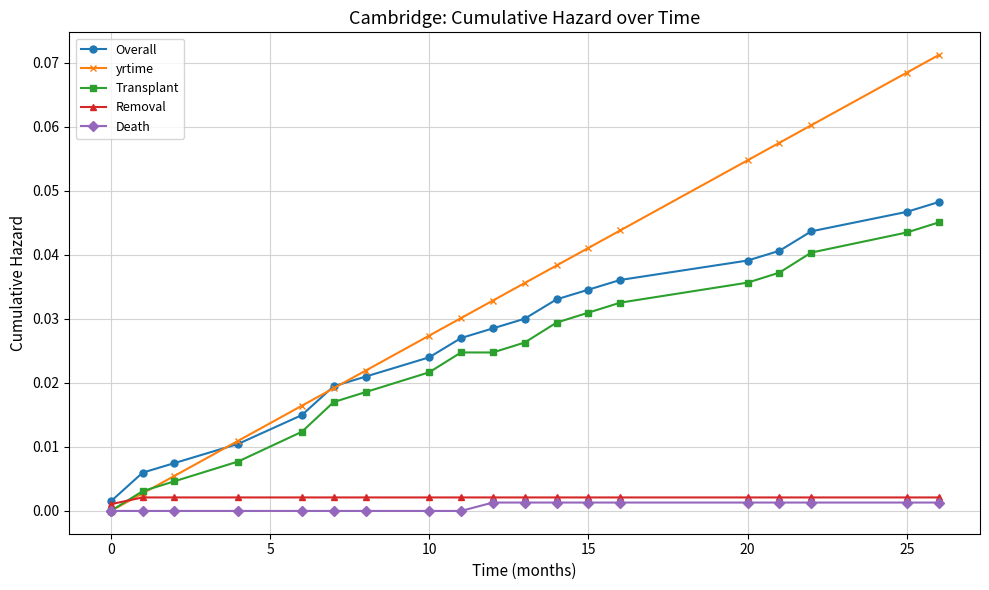

Does the chart have visible grid lines?

Yes